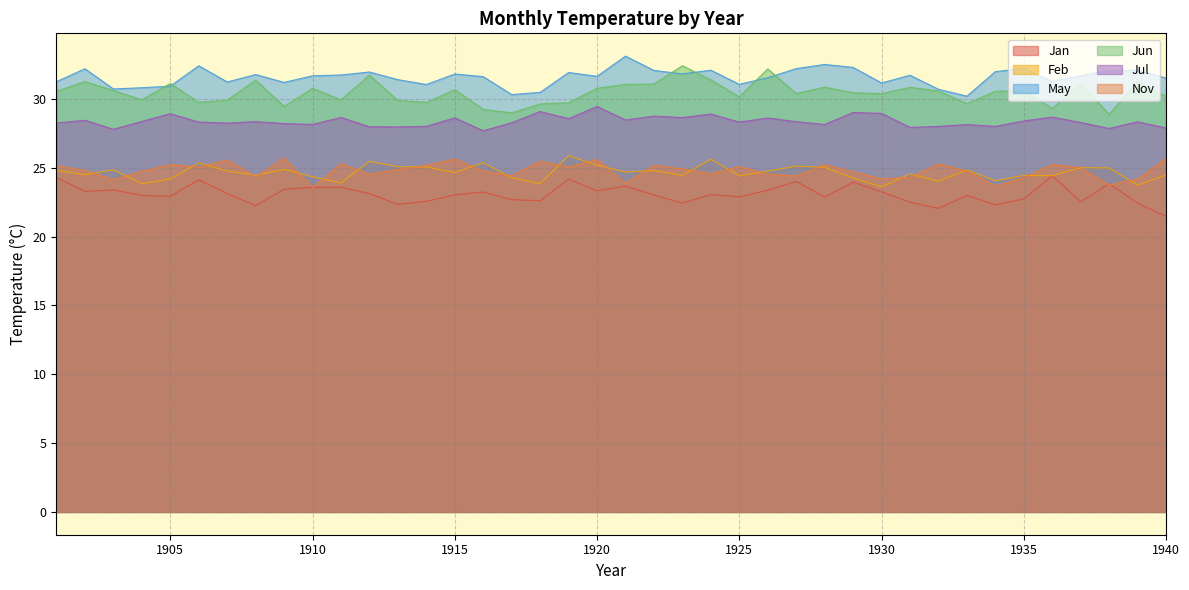

Reading right to left, what are all the values shown in this chart?

Jan: 1940=21.5	1939=22.4	1938=23.9	1937=22.5	1936=24.4	1935=22.7	1934=22.3	1933=23.0	1932=22.1	1931=22.5	1930=23.3	1929=24.0	1928=22.9	1927=24.0	1926=23.4	1925=22.9	1924=23.1	1923=22.4	1922=23.0	1921=23.7	1920=23.3	1919=24.2	1918=22.6	1917=22.7	1916=23.2	1915=23.0	1914=22.6	1913=22.3	1912=23.1	1911=23.6	1910=23.6	1909=23.5	1908=22.3	1907=23.1	1906=24.1	1905=22.9	1904=23.0	1903=23.4	1902=23.3	1901=24.3
Feb: 1940=24.5	1939=23.7	1938=25.0	1937=25.0	1936=24.4	1935=24.4	1934=24.1	1933=24.8	1932=24.0	1931=24.6	1930=23.6	1929=24.3	1928=25.0	1927=25.1	1926=24.8	1925=24.4	1924=25.6	1923=24.4	1922=24.8	1921=24.7	1920=25.2	1919=25.9	1918=23.8	1917=24.3	1916=25.4	1915=24.7	1914=25.1	1913=25.1	1912=25.5	1911=23.9	1910=24.4	1909=24.9	1908=24.5	1907=24.8	1906=25.4	1905=24.2	1904=23.8	1903=24.9	1902=24.5	1901=24.8
May: 1940=31.5	1939=32.1	1938=32.1	1937=31.7	1936=31.3	1935=32.2	1934=32.0	1933=30.2	1932=30.7	1931=31.7	1930=31.2	1929=32.3	1928=32.5	1927=32.2	1926=31.6	1925=31.1	1924=32.1	1923=31.8	1922=32.1	1921=33.1	1920=31.7	1919=31.9	1918=30.5	1917=30.3	1916=31.6	1915=31.8	1914=31.1	1913=31.4	1912=32.0	1911=31.7	1910=31.7	1909=31.2	1908=31.8	1907=31.2	1906=32.4	1905=30.9	1904=30.8	1903=30.7	1902=32.2	1901=31.3
Jun: 1940=30.2	1939=31.3	1938=28.9	1937=31.1	1936=29.3	1935=30.6	1934=30.6	1933=29.7	1932=30.6	1931=30.9	1930=30.4	1929=30.5	1928=30.9	1927=30.4	1926=32.2	1925=30.2	1924=31.4	1923=32.4	1922=31.1	1921=31.1	1920=30.8	1919=29.7	1918=29.6	1917=29.0	1916=29.2	1915=30.7	1914=29.8	1913=29.9	1912=31.7	1911=29.9	1910=30.8	1909=29.5	1908=31.4	1907=29.9	1906=29.8	1905=31.1	1904=30.0	1903=30.6	1902=31.3	1901=30.6
Jul: 1940=27.9	1939=28.3	1938=27.9	1937=28.3	1936=28.7	1935=28.4	1934=28.0	1933=28.1	1932=28.0	1931=27.9	1930=29.0	1929=29.0	1928=28.2	1927=28.4	1926=28.6	1925=28.3	1924=28.9	1923=28.7	1922=28.8	1921=28.5	1920=29.5	1919=28.6	1918=29.1	1917=28.3	1916=27.7	1915=28.6	1914=28.0	1913=28.0	1912=28.0	1911=28.7	1910=28.2	1909=28.2	1908=28.4	1907=28.3	1906=28.3	1905=28.9	1904=28.4	1903=27.8	1902=28.5	1901=28.3
Nov: 1940=25.7	1939=24.2	1938=23.8	1937=25.0	1936=25.2	1935=24.3	1934=23.7	1933=24.8	1932=25.3	1931=24.3	1930=24.2	1929=24.7	1928=25.2	1927=24.4	1926=24.6	1925=25.1	1924=24.6	1923=24.9	1922=25.2	1921=23.9	1920=25.6	1919=25.1	1918=25.5	1917=24.4	1916=24.8	1915=25.6	1914=25.2	1913=24.9	1912=24.5	1911=25.3	1910=23.6	1909=25.7	1908=24.3	1907=25.6	1906=25.0	1905=25.2	1904=24.8	1903=24.2	1902=24.8	1901=25.1